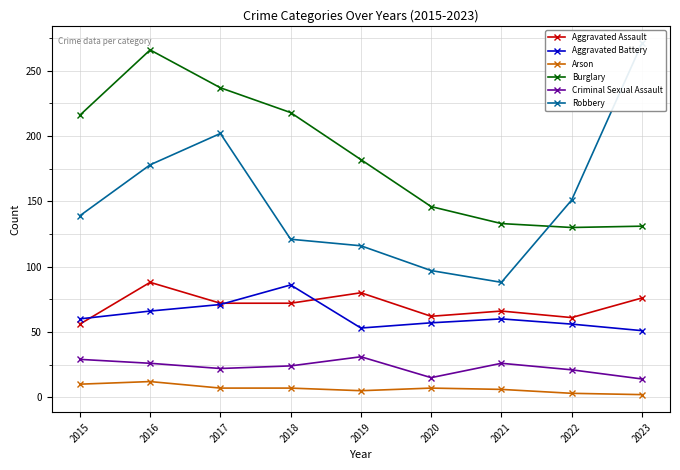

What is the approximate value of Aggravated Assault at 2021, to the nearest 5?

65